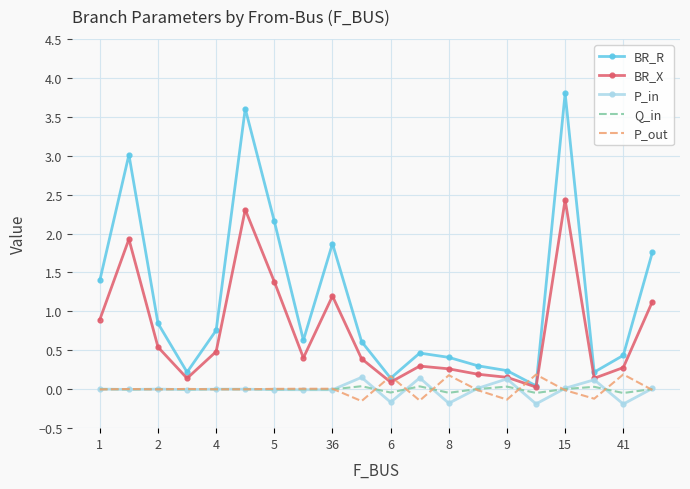

What is the maximum value for BR_X?

2.4